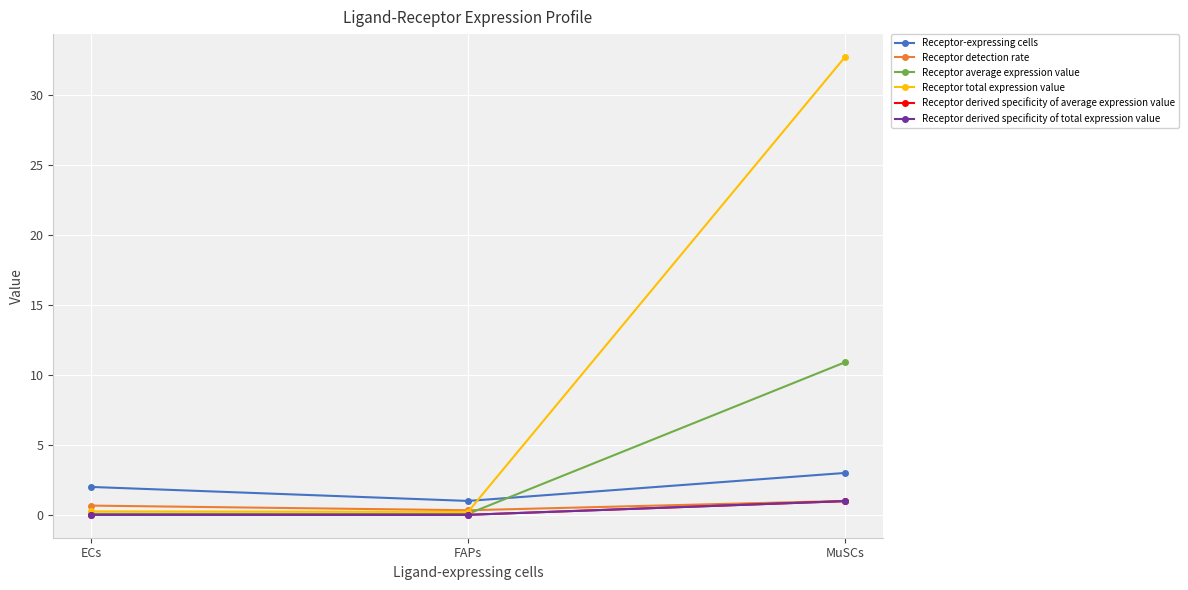

Which series has the widest spread of values?

Receptor total expression value